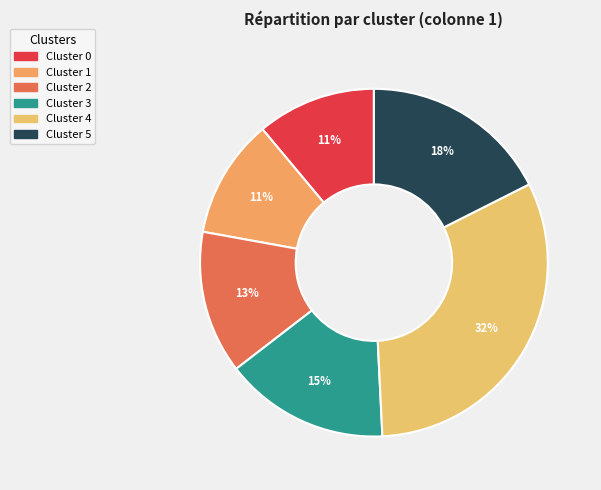

How many slices are in this pie chart?

6